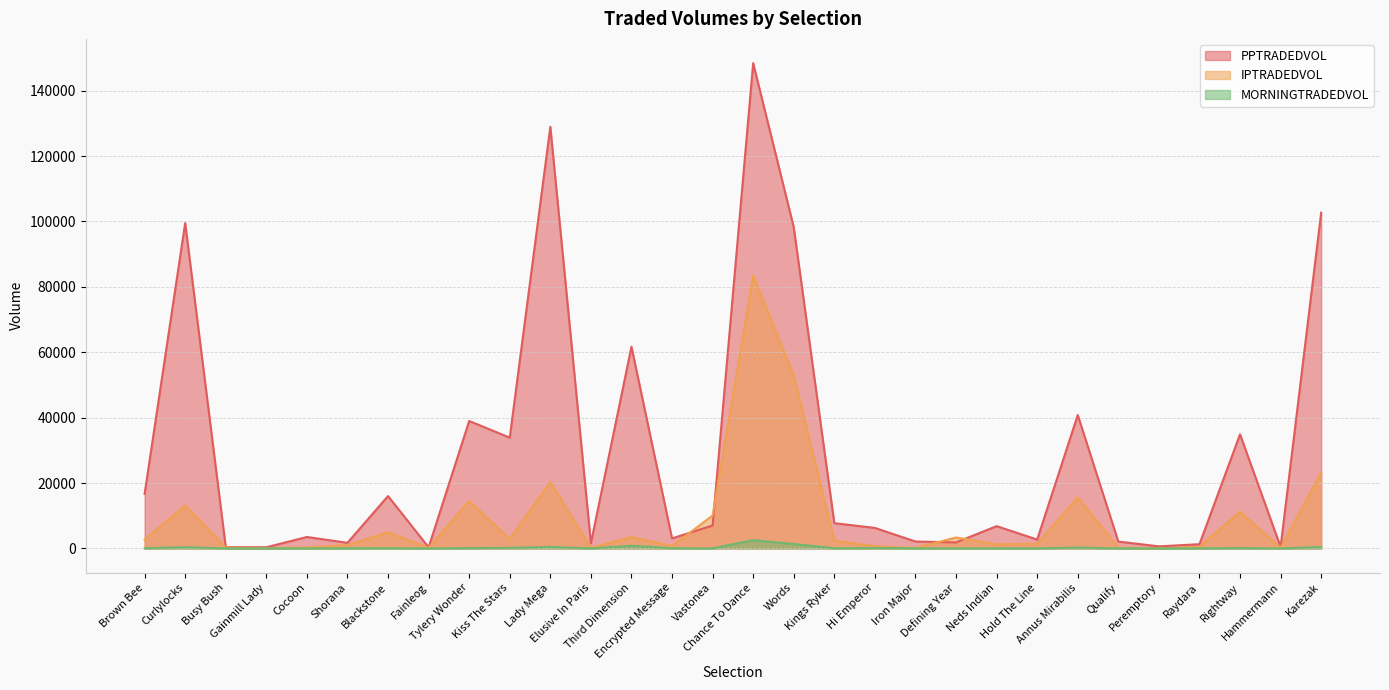

What is the value of the MORNINGTRADEDVOL point at the 12th from the left?

5.0